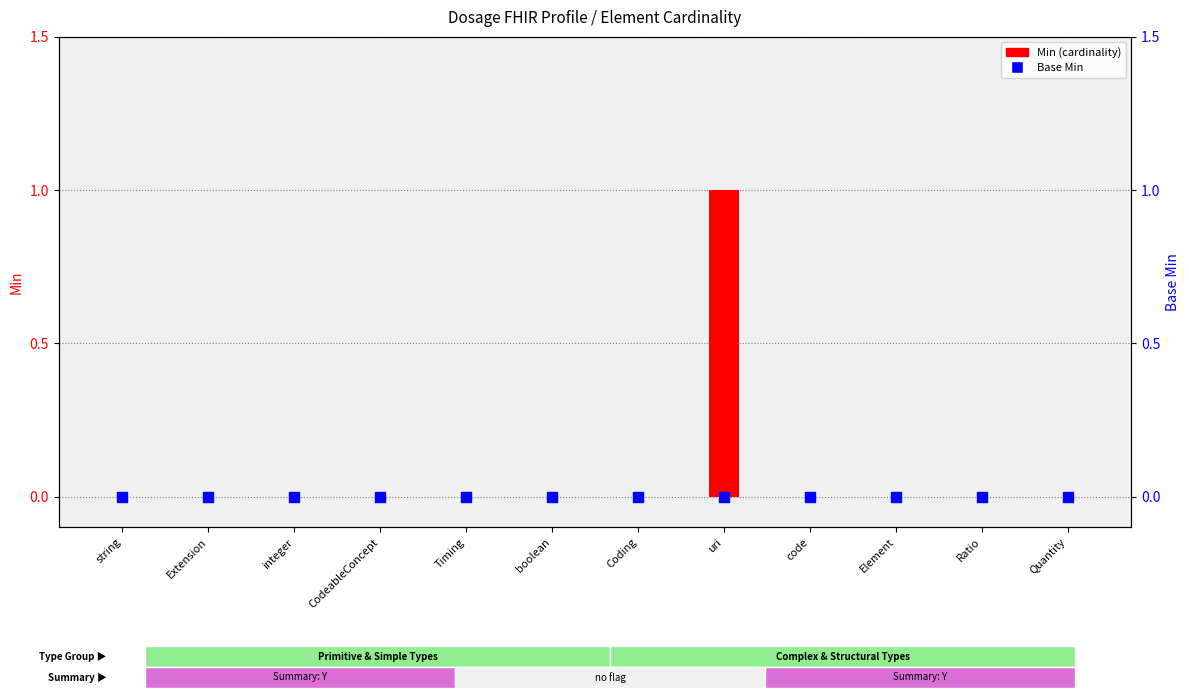

Which series reaches the minimum Y coordinate?

Min (cardinality)